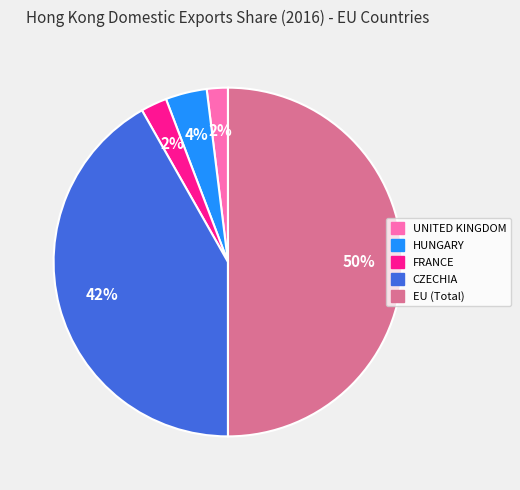

To the nearest percent, what is the difference between the largest and smallest slice percentages?

48%